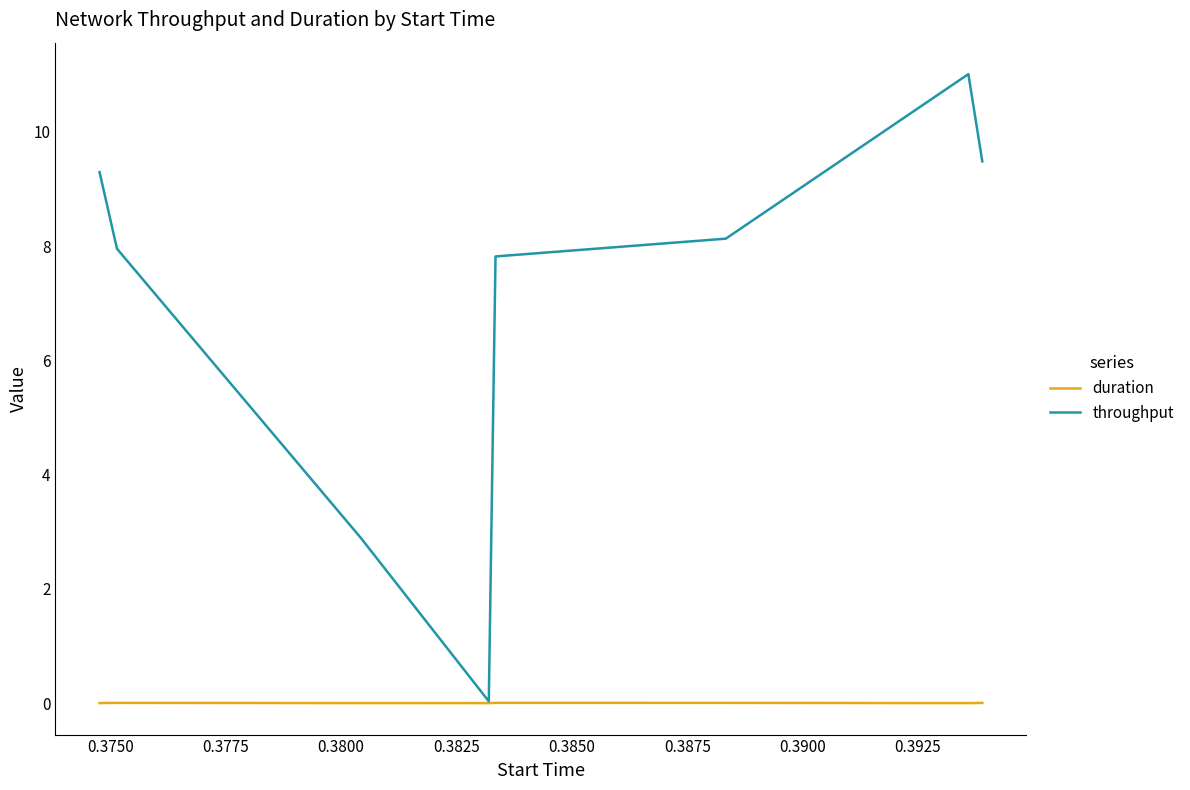

What is the maximum value shown in the chart?

11.0